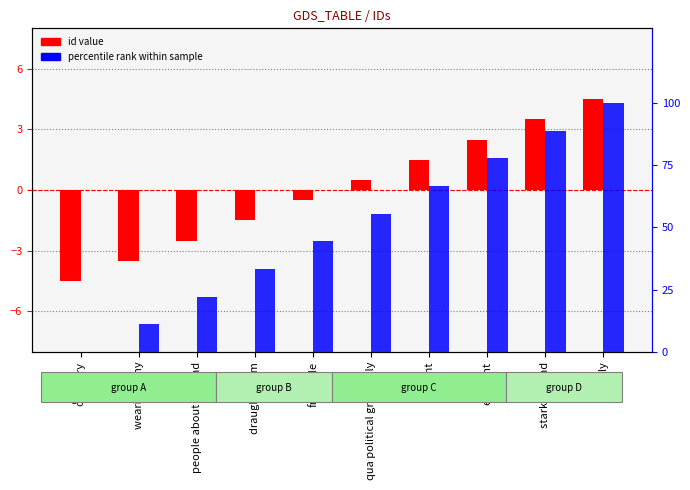

Reading left to right, list all the values displayed in this chart.

id (centered): -4.5	-3.5	-2.5	-1.5	-0.5	0.5	1.5	2.5	3.5	4.5
percentile rank: 0.0	11.1	22.2	33.3	44.4	55.6	66.7	77.8	88.9	100.0